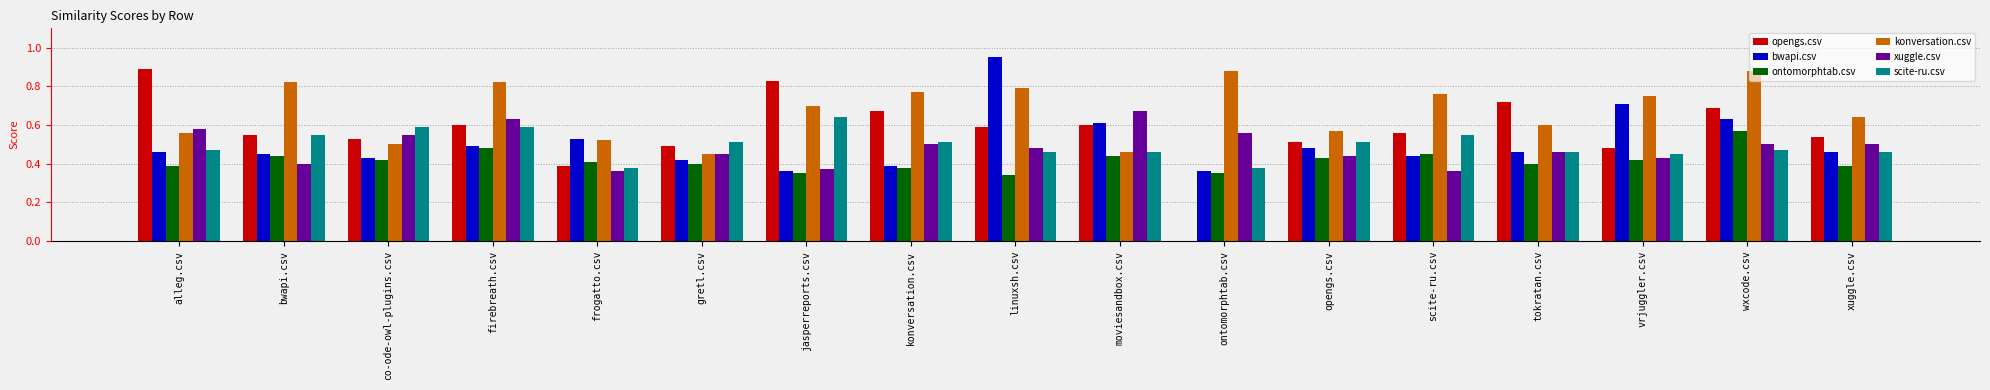

Which series changed the most between firebreath.csv and frogatto.csv?

konversation.csv